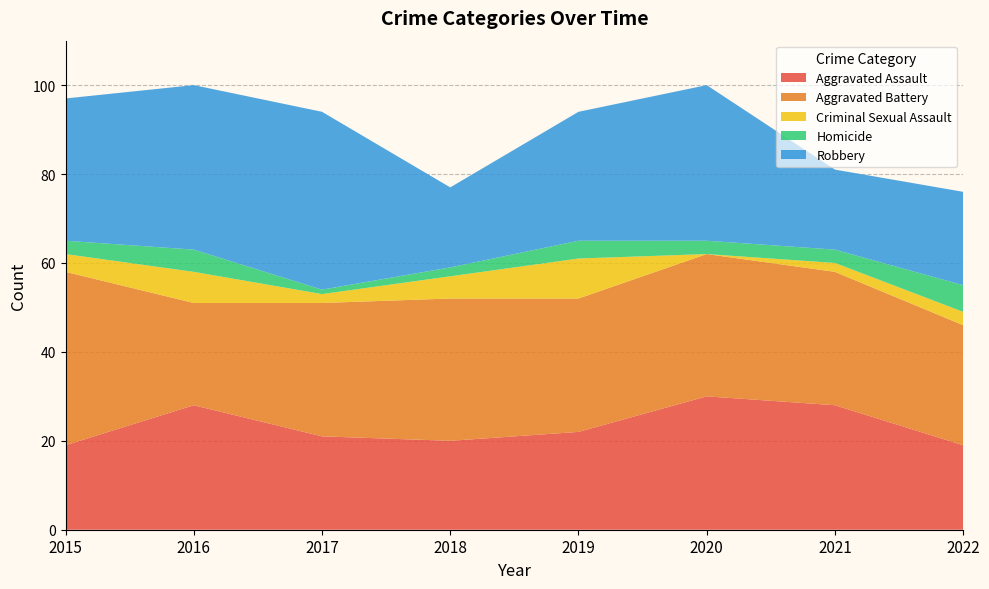

Reading left to right, what are all the values shown in this chart?

Aggravated Assault: 2015=19	2016=28	2017=21	2018=20	2019=22	2020=30	2021=28	2022=19
Aggravated Battery: 2015=39	2016=23	2017=30	2018=32	2019=30	2020=32	2021=30	2022=27
Criminal Sexual Assault: 2015=4	2016=7	2017=2	2018=5	2019=9	2020=0	2021=2	2022=3
Homicide: 2015=3	2016=5	2017=1	2018=2	2019=4	2020=3	2021=3	2022=6
Robbery: 2015=32	2016=37	2017=40	2018=18	2019=29	2020=35	2021=18	2022=21